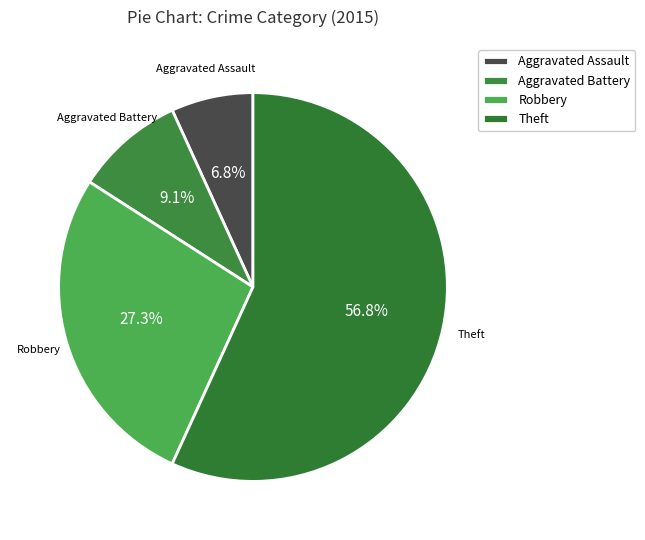

Is the sum of Robbery and Aggravated Battery greater than half?

No